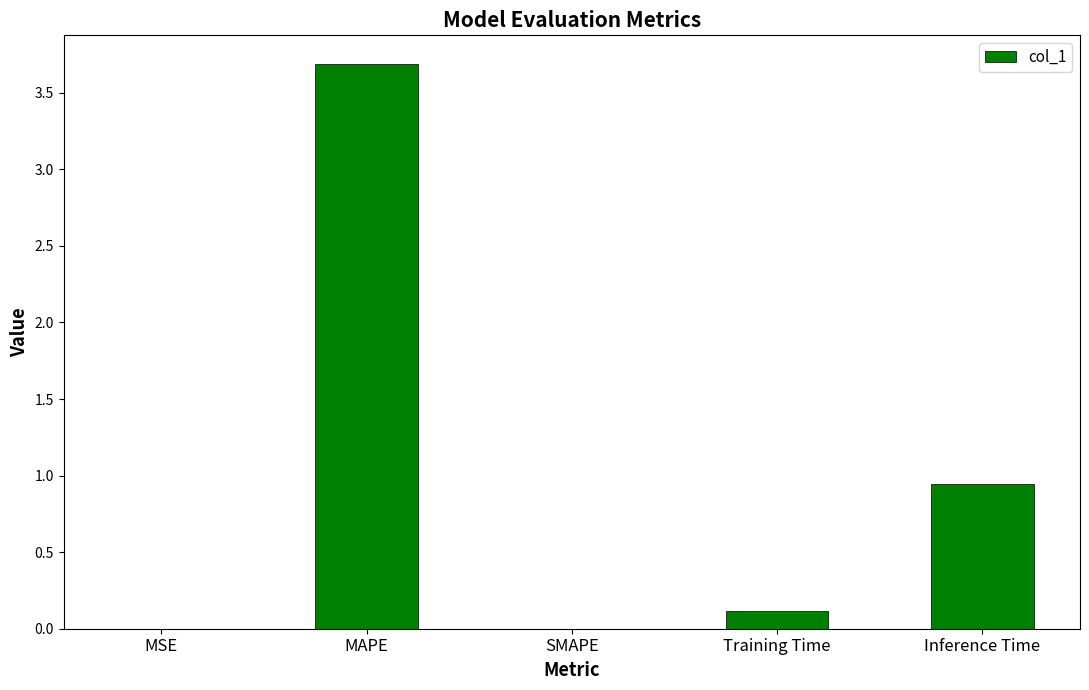

Where is the data nearest to the value 1?

Inference Time